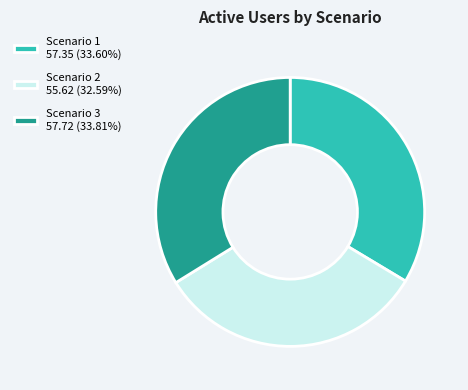

Which category has the smallest portion of the pie?

Scenario 2